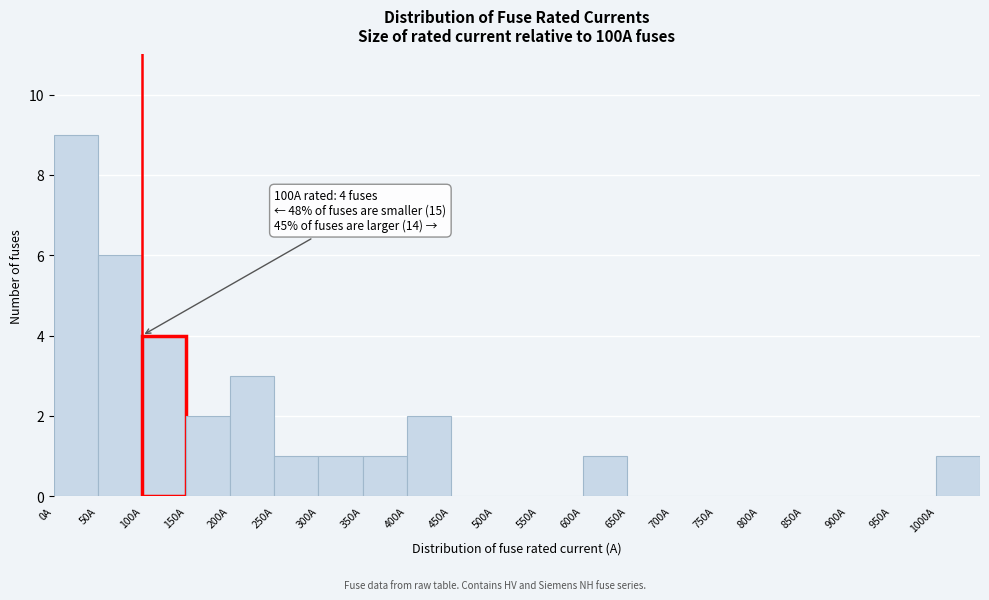

Which range on the x-axis has the tallest bar?

0 to 50